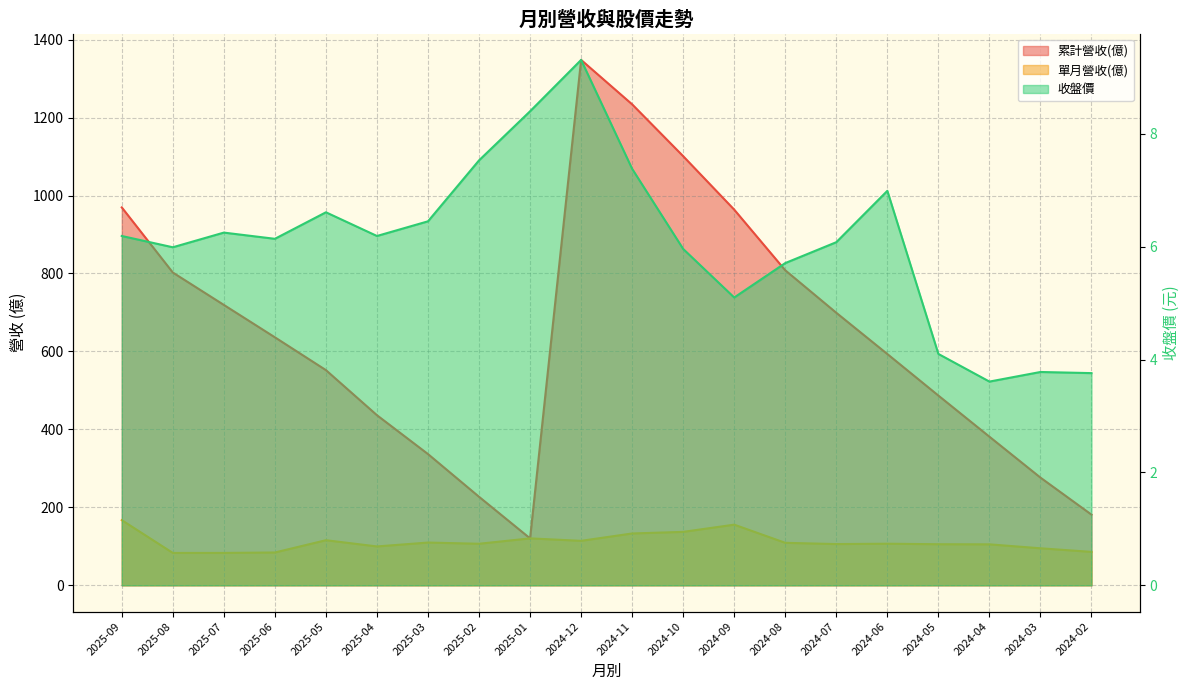

What is the smallest value displayed?

3.6